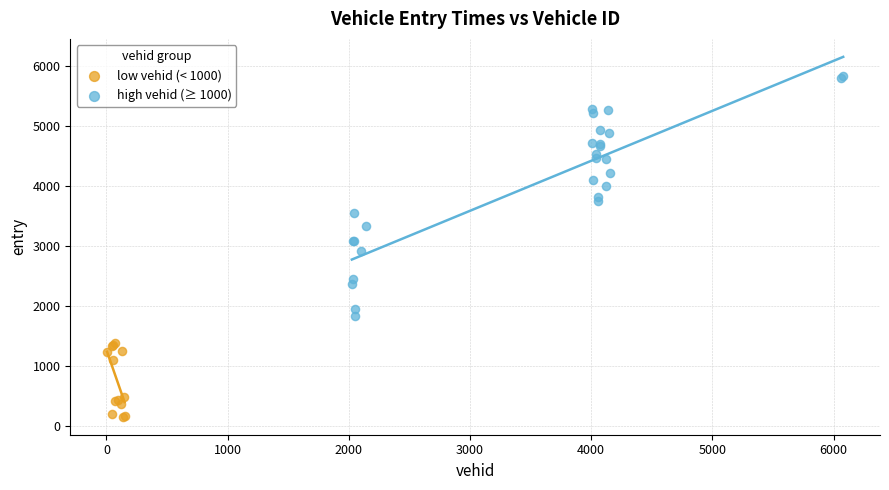

What are all the series names shown in the legend?

low vehid (< 1000), high vehid (≥ 1000)